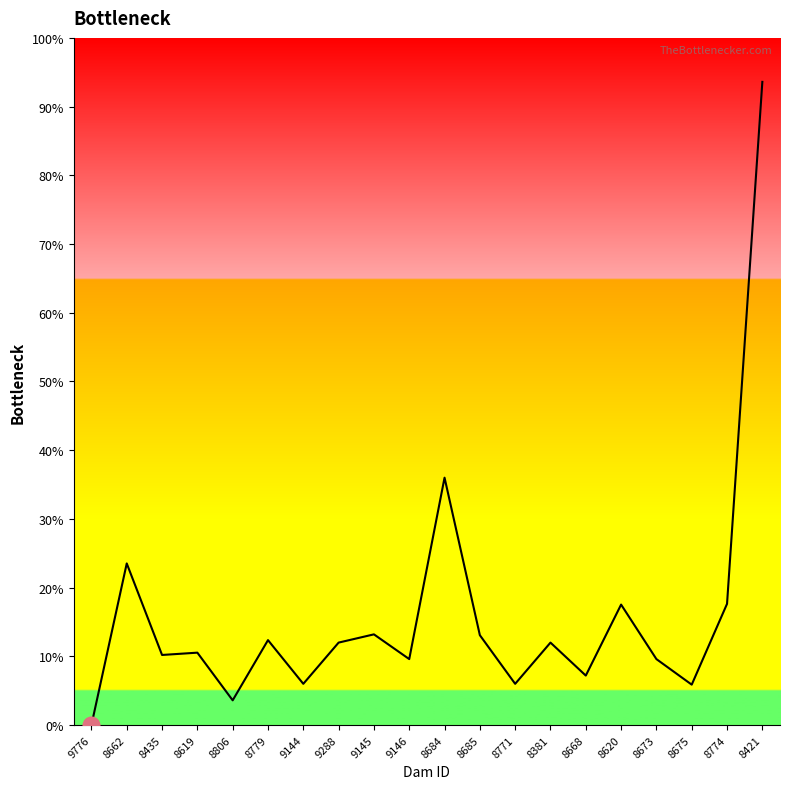

True or false: there are more than 2 points higher than both neighbors.

True